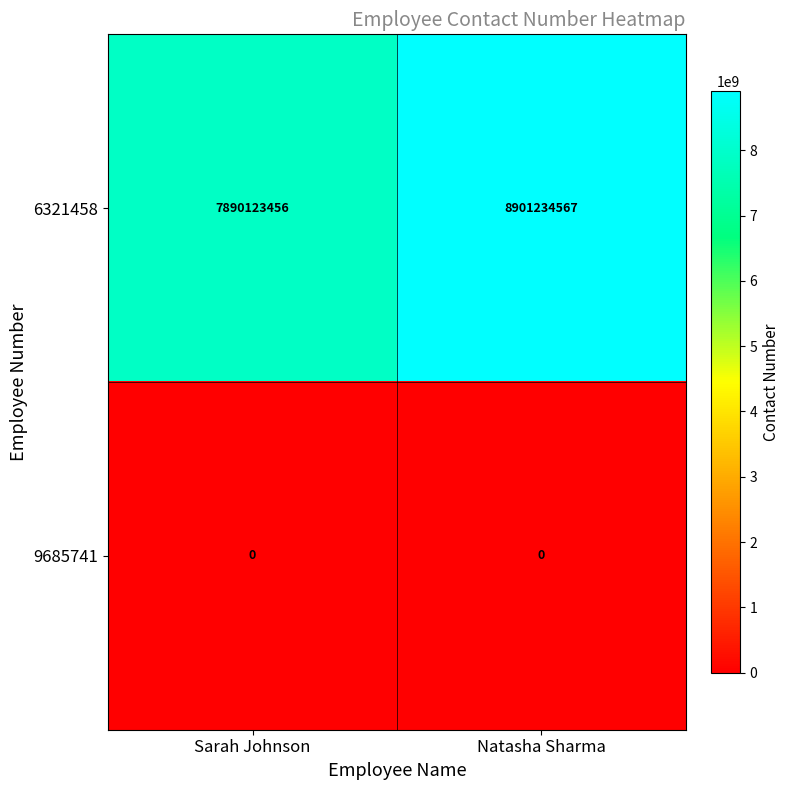

What is the spread (max minus min) of values at Natasha Sharma?

8901234567